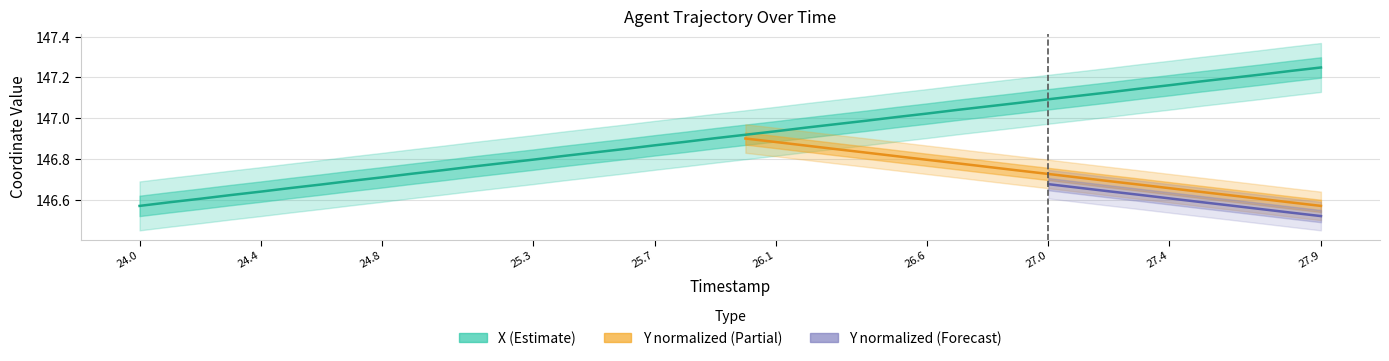

Which label corresponds to the smallest value in the chart?

24.0